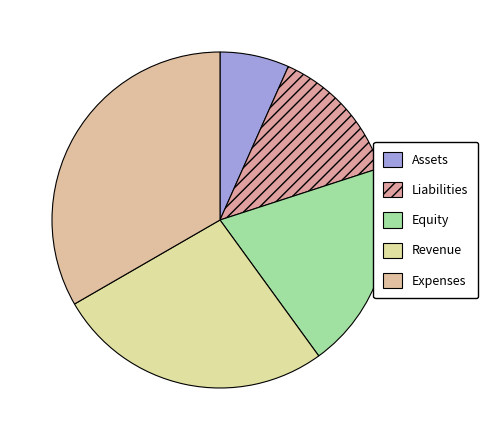

True or false: Revenue accounts for 14% of the total.

False